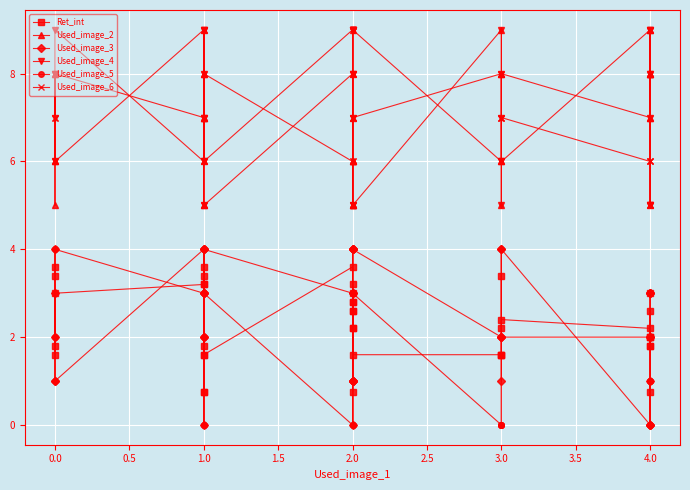

Which series has the largest range (max minus min)?

Used_image_2